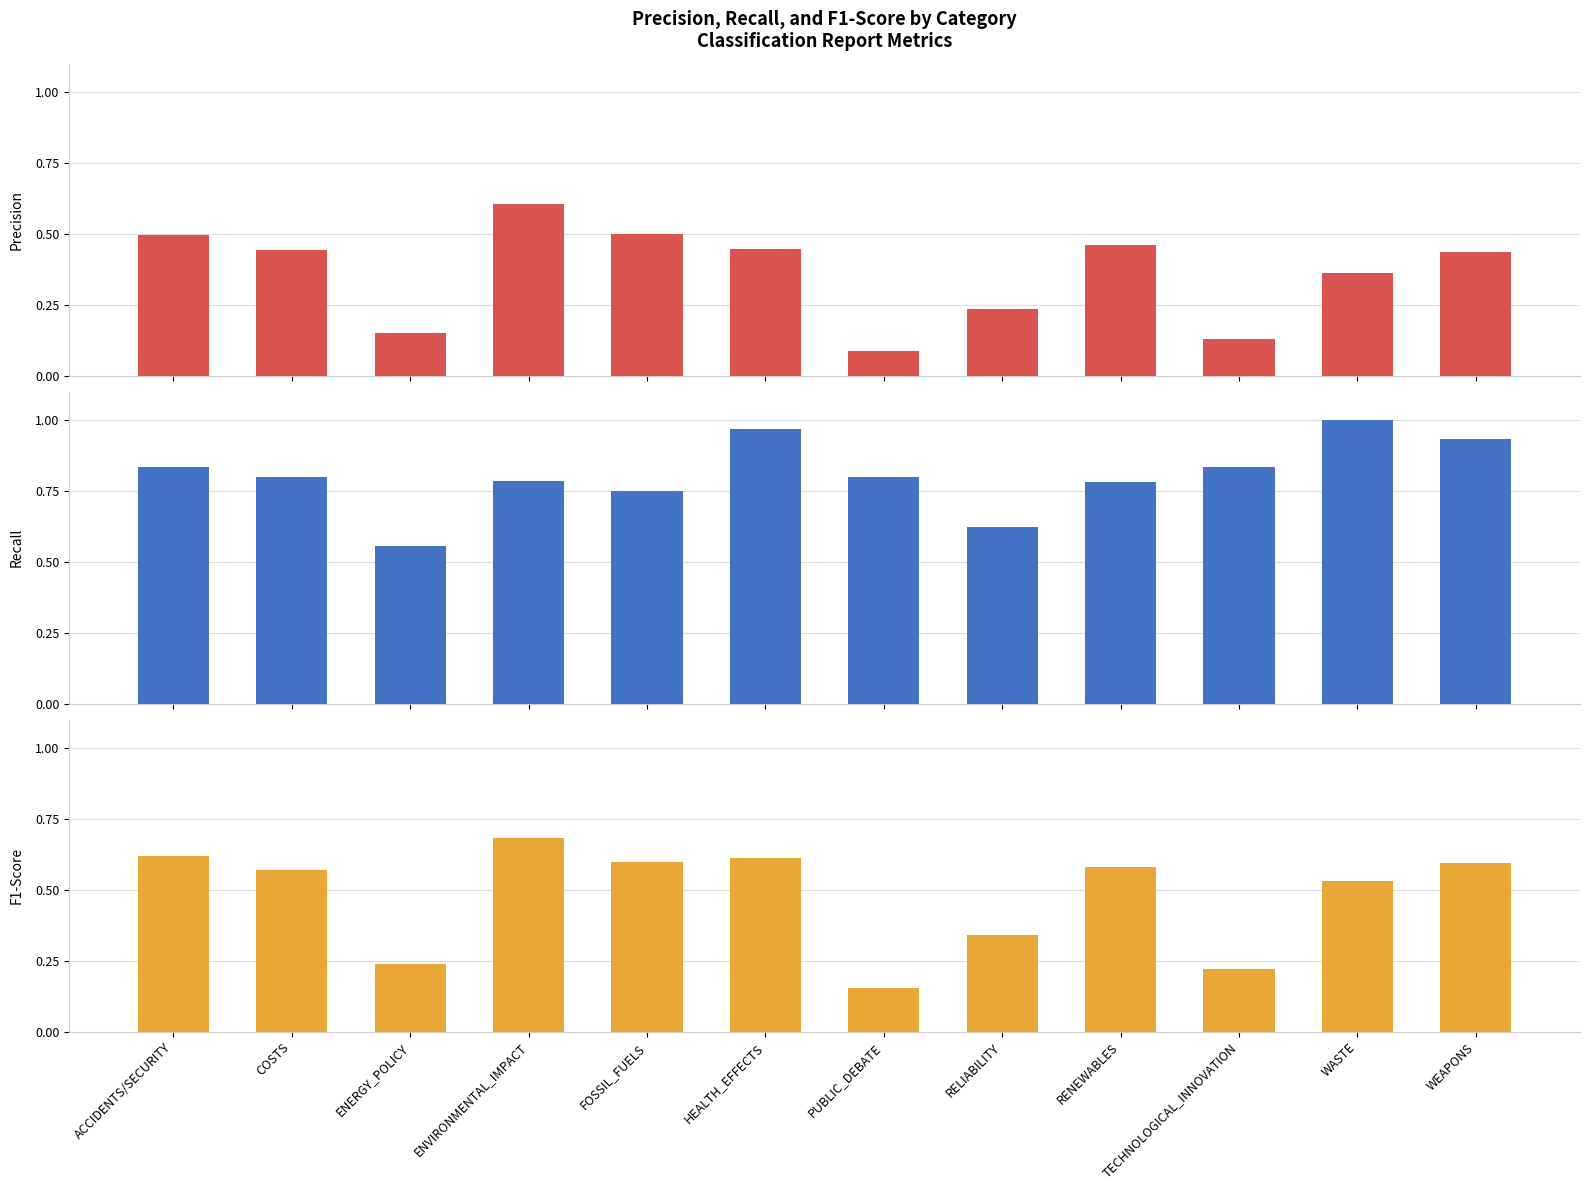

Rank the categories by precision value from highest to lowest.

ENVIRONMENTAL_IMPACT, FOSSIL_FUELS, ACCIDENTS/SECURITY, RENEWABLES, HEALTH_EFFECTS, COSTS, WEAPONS, WASTE, RELIABILITY, ENERGY_POLICY, TECHNOLOGICAL_INNOVATION, PUBLIC_DEBATE